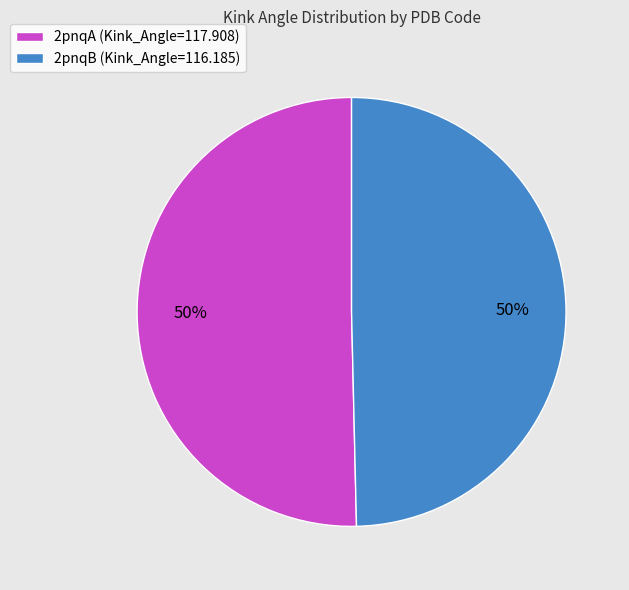

To the nearest percent, what percentage of the pie is 2pnqB (Kink_Angle=116.185)?

50%